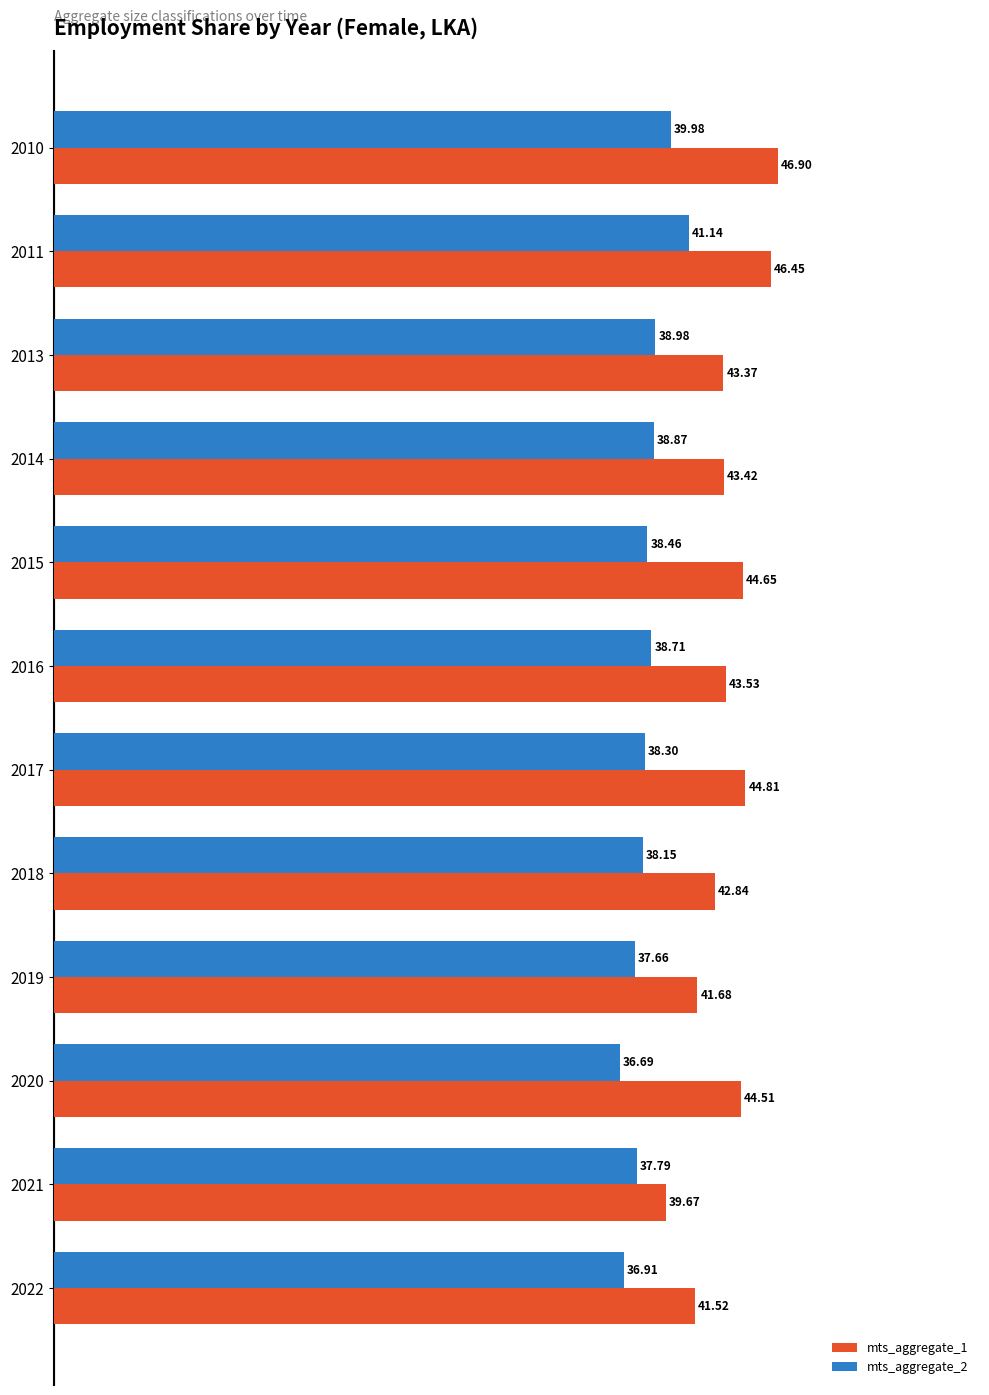

List the labels in order of mts_aggregate_1 value, largest first.

2010, 2011, 2017, 2015, 2020, 2016, 2014, 2013, 2018, 2019, 2022, 2021